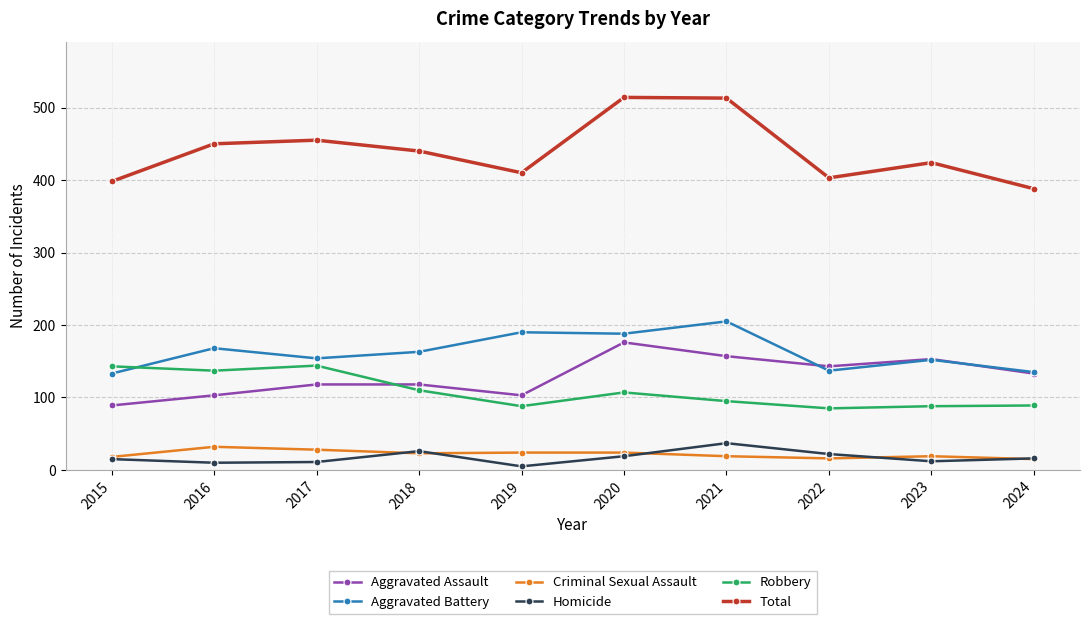

What is the total value across all series at 2022?

806